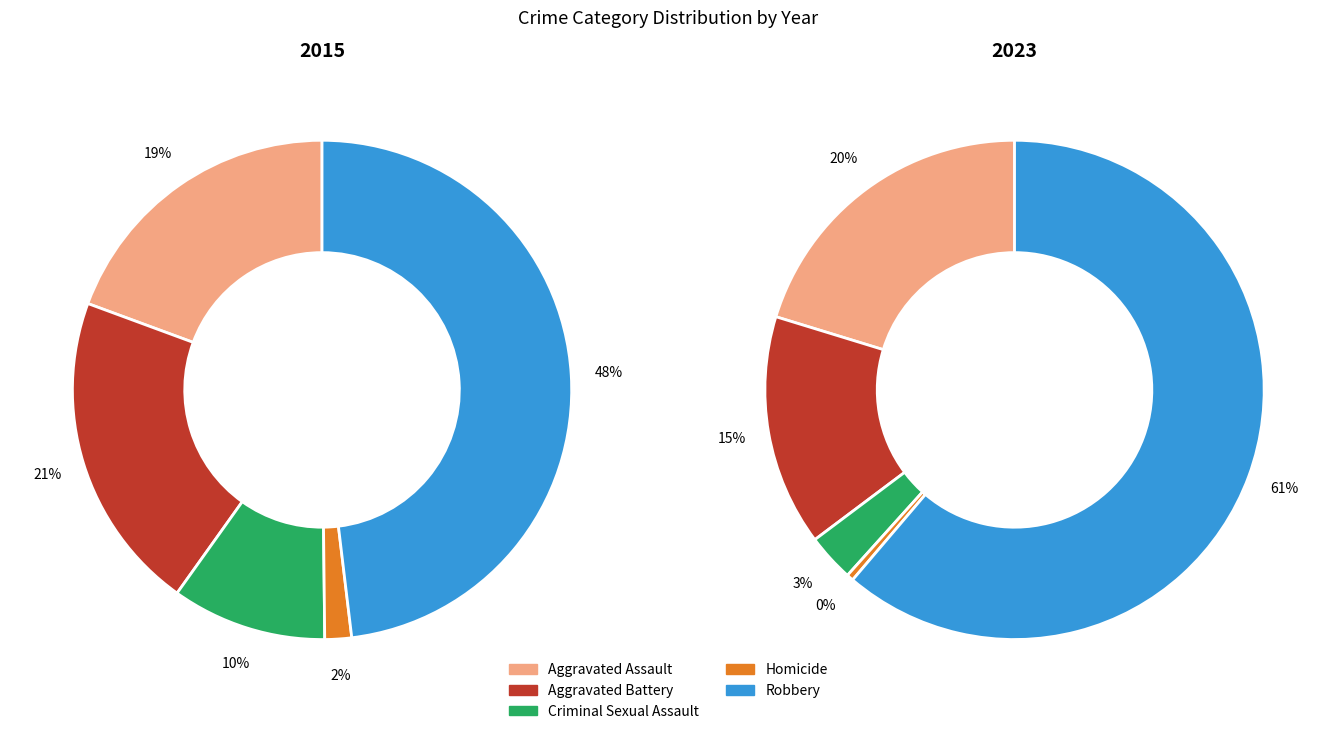

Count the number of slices in the pie.

5